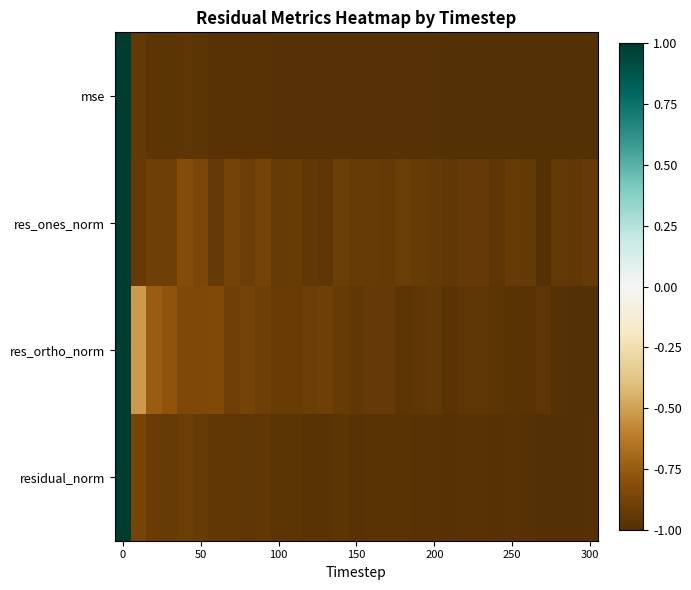

What is the greatest value displayed?

1.0